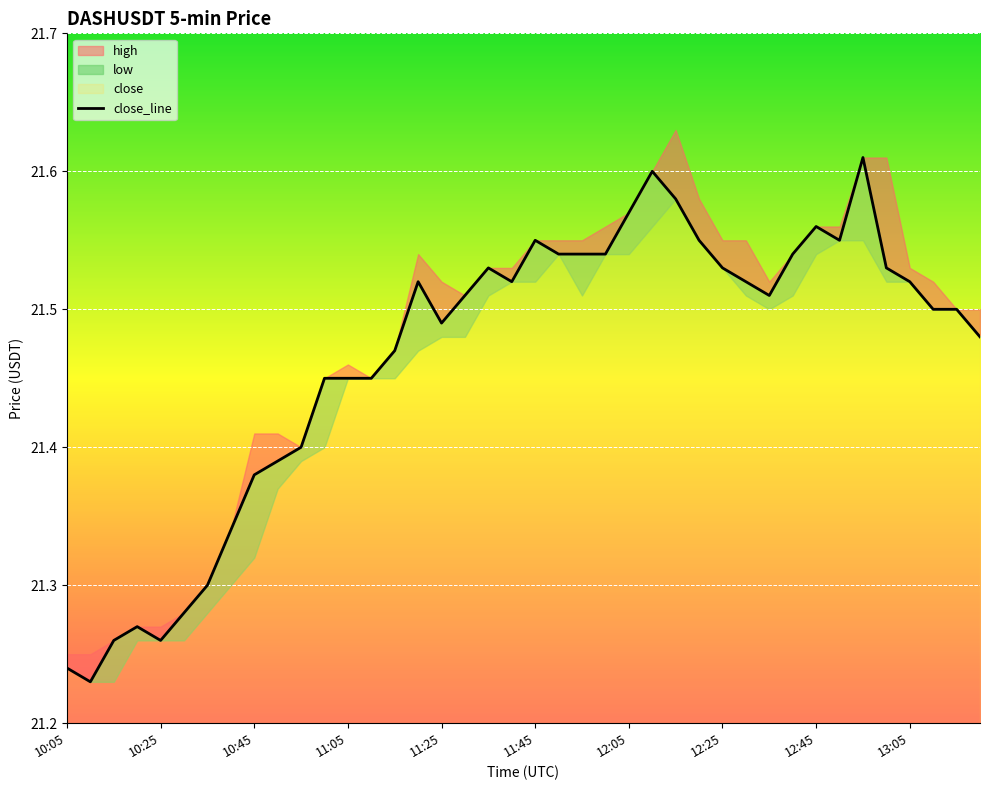

True or false: the data shows 11.8 at 27.

False